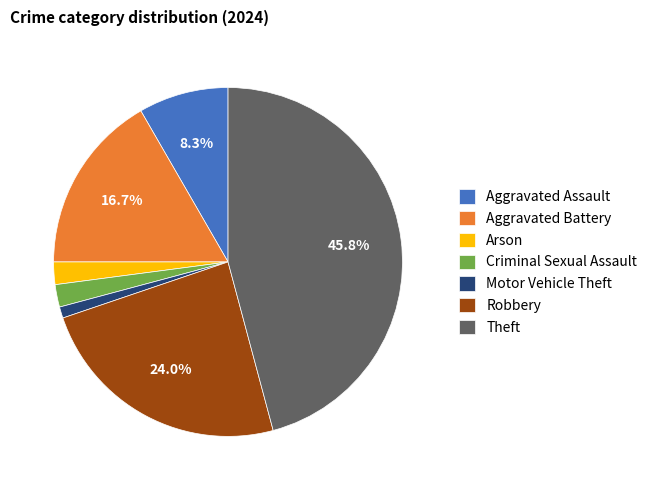

To the nearest percent, what is the difference between the Criminal Sexual Assault and Aggravated Assault slice percentages?

6%